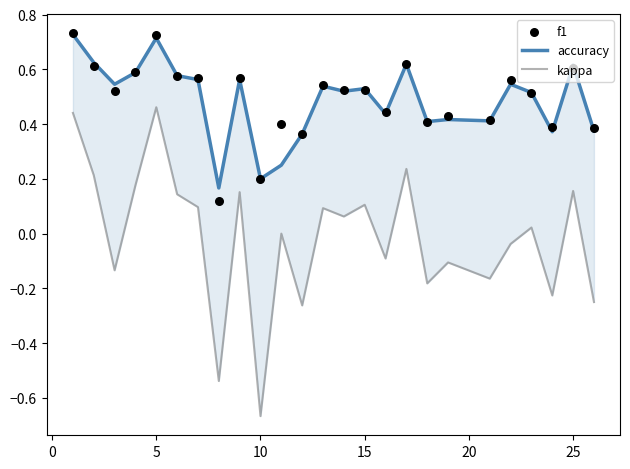

Which series reaches the minimum Y coordinate?

kappa